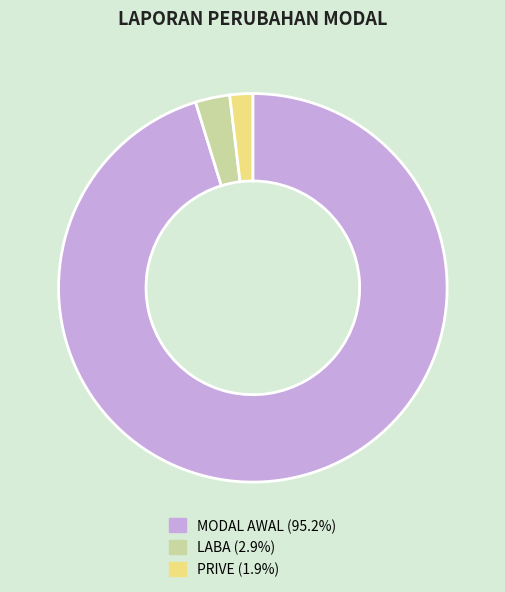

Combined, do MODAL AWAL (95.2%) and PRIVE (1.9%) account for over 50%?

Yes